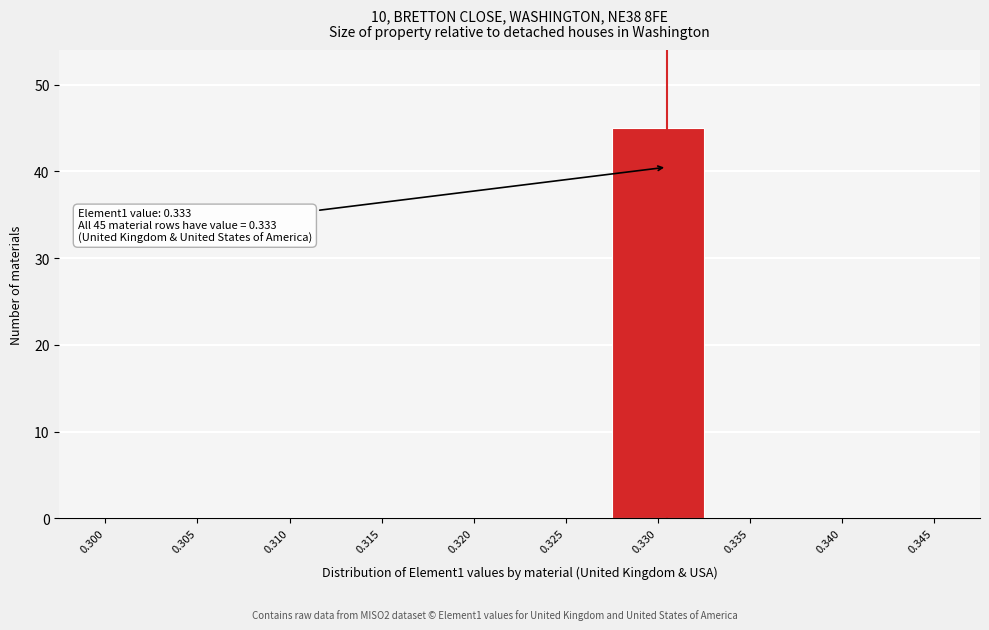

Reading left to right, transcribe all the data shown in this chart.

0.300=0	0.305=0	0.310=0	0.315=0	0.320=0	0.325=0	0.330=45	0.335=0	0.340=0	0.345=0